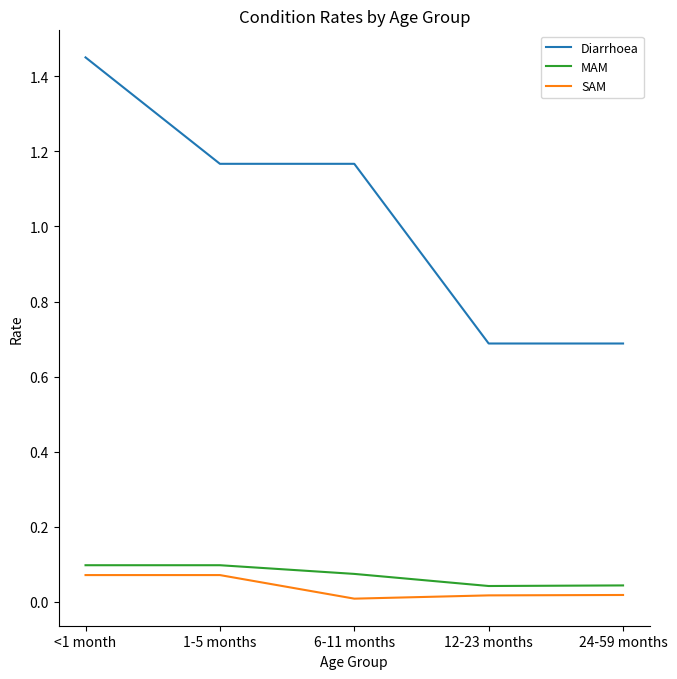

What are all the series names shown in the legend?

Diarrhoea, MAM, SAM